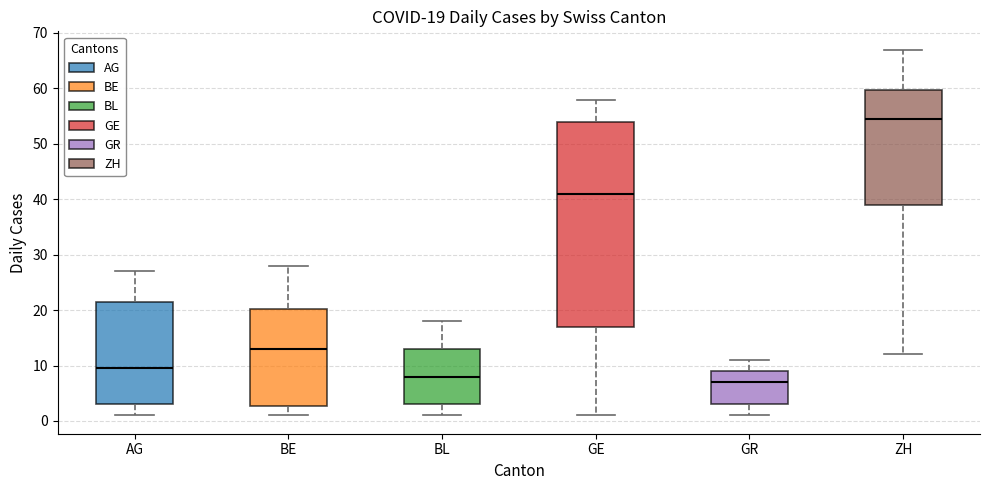

Which box has the lowest median line?

GR